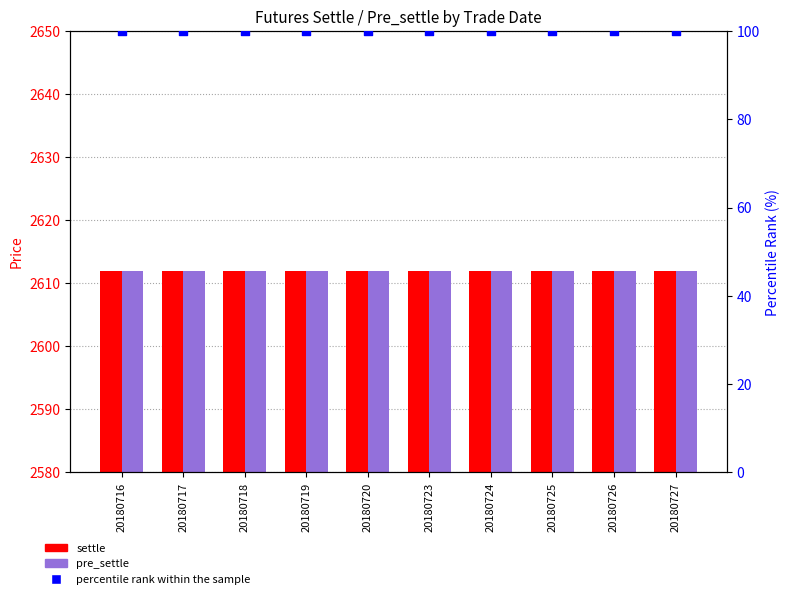

Which series contains the highest Y value?

settle